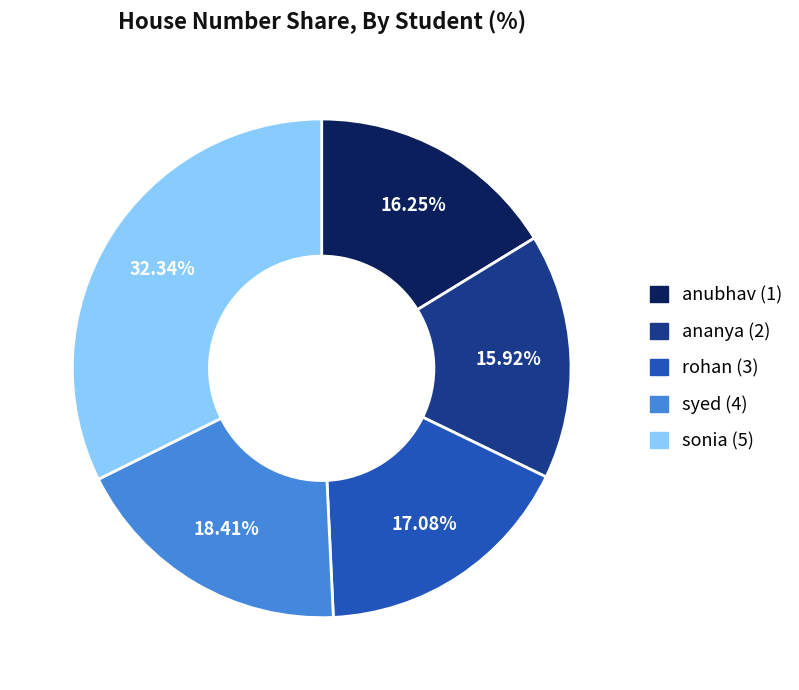

Between rohan (3) and anubhav (1), which is larger?

rohan (3)